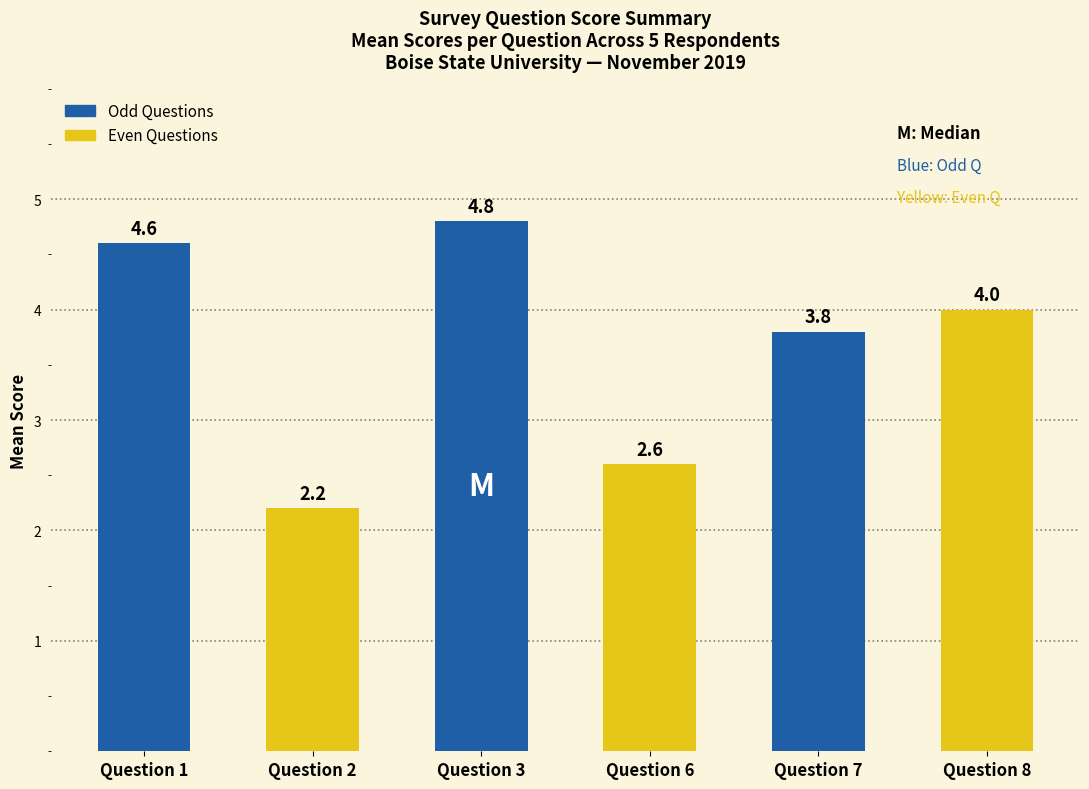

Rank the categories by value from highest to lowest.

Question 3, Question 1, Question 8, Question 7, Question 6, Question 2